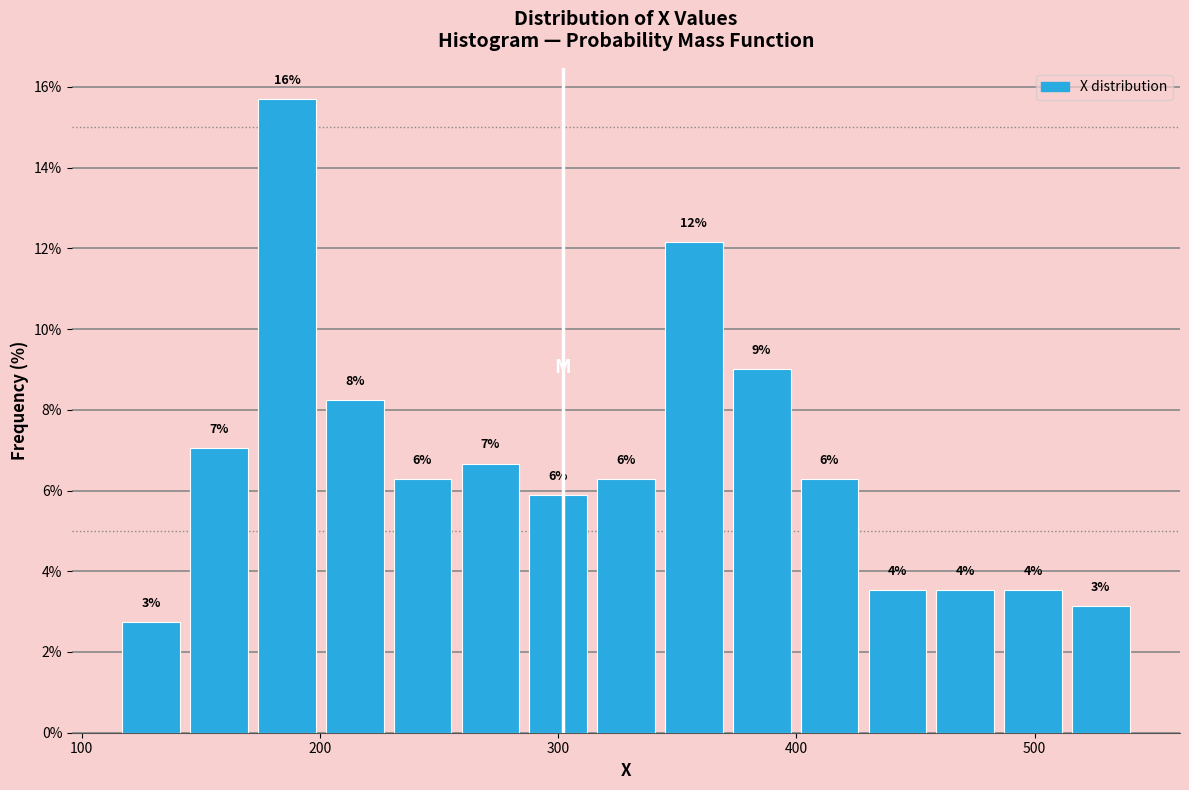

Read against the x-axis, roughly where is the centre of the tallest bar?

190